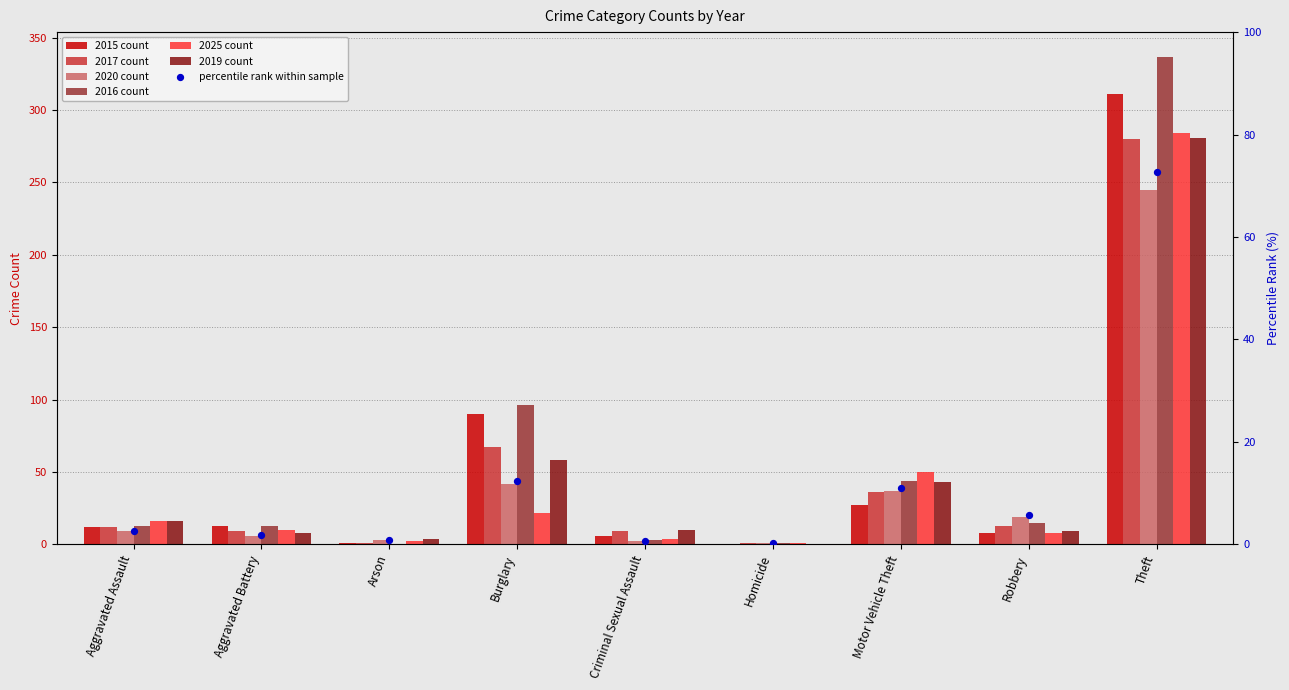

Between Aggravated Battery and Criminal Sexual Assault, which is larger?

Aggravated Battery